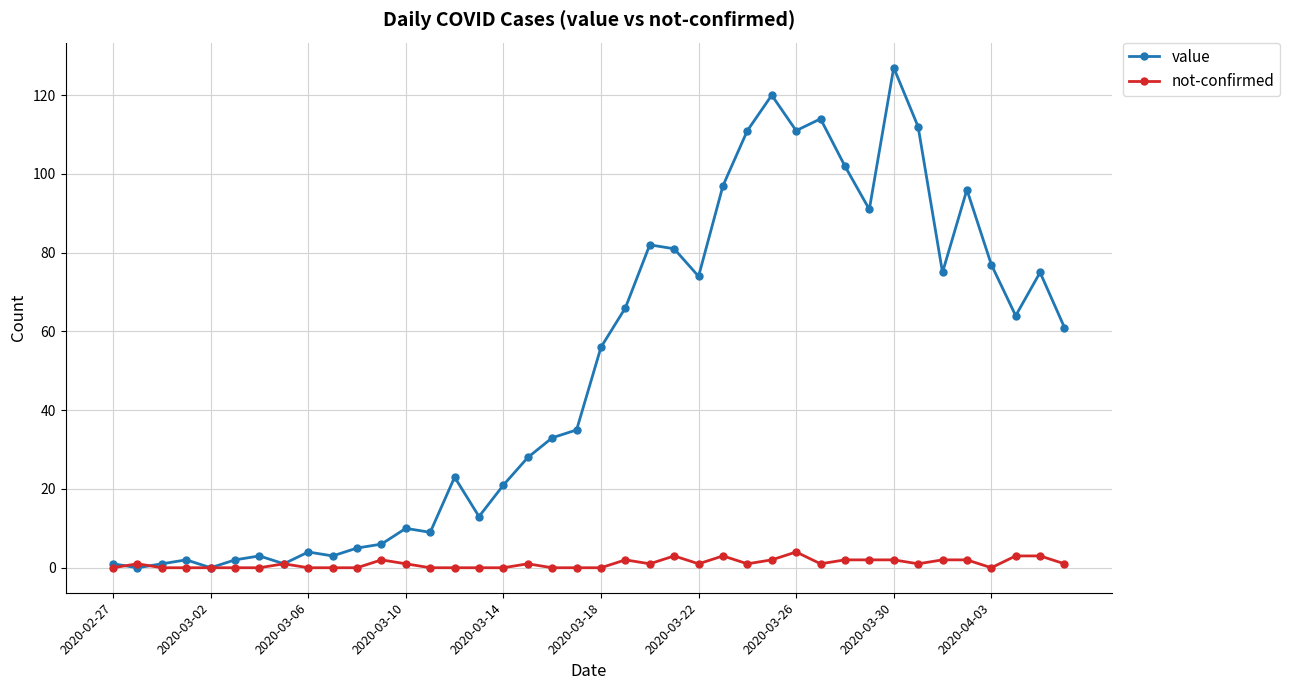

True or false: not-confirmed has more than 0 interior local peaks.

True